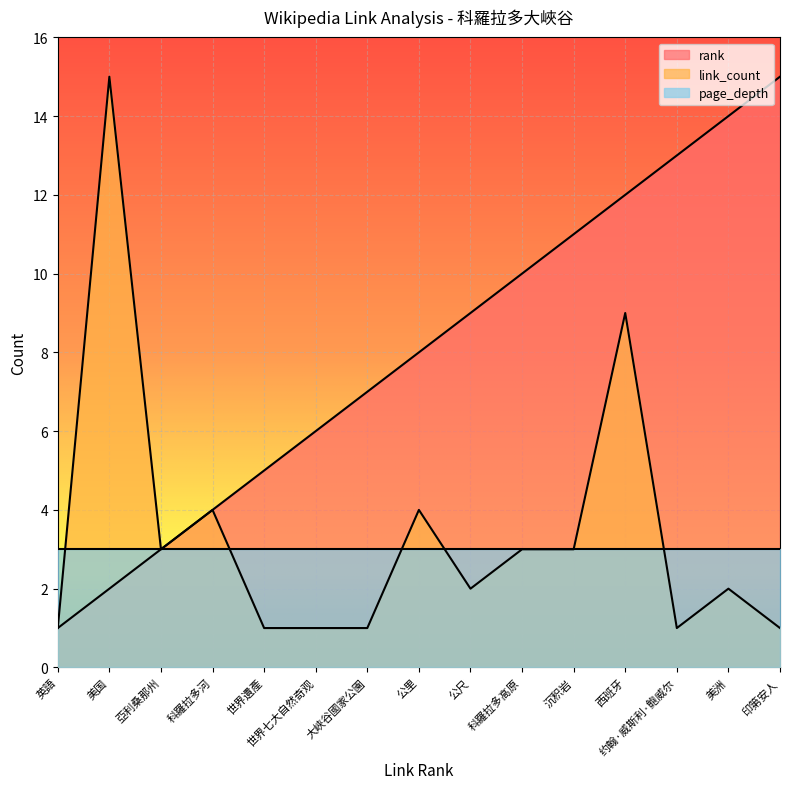

Is it true that rank equals 4 at 世界七大自然奇观?

False